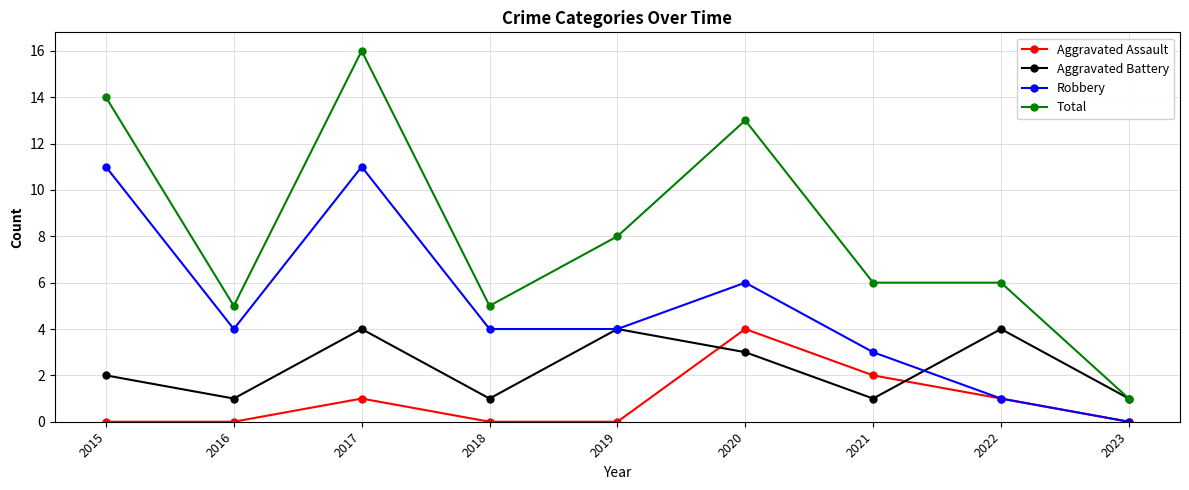

What is the value of the Robbery point at the 4th from the left?

4